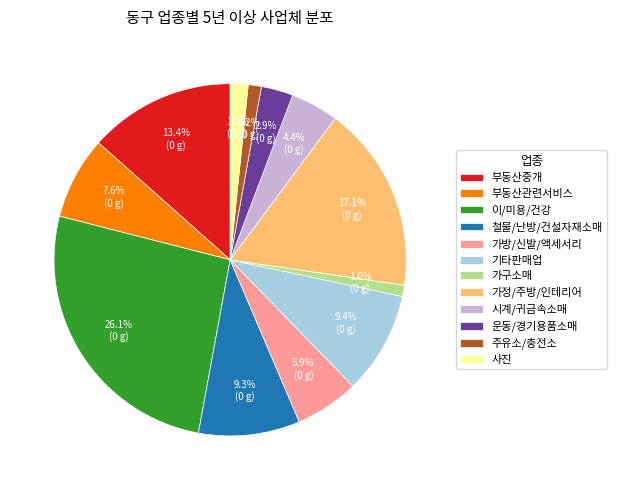

Which has a higher value, 시계/귀금속소매 or 가정/주방/인테리어?

가정/주방/인테리어